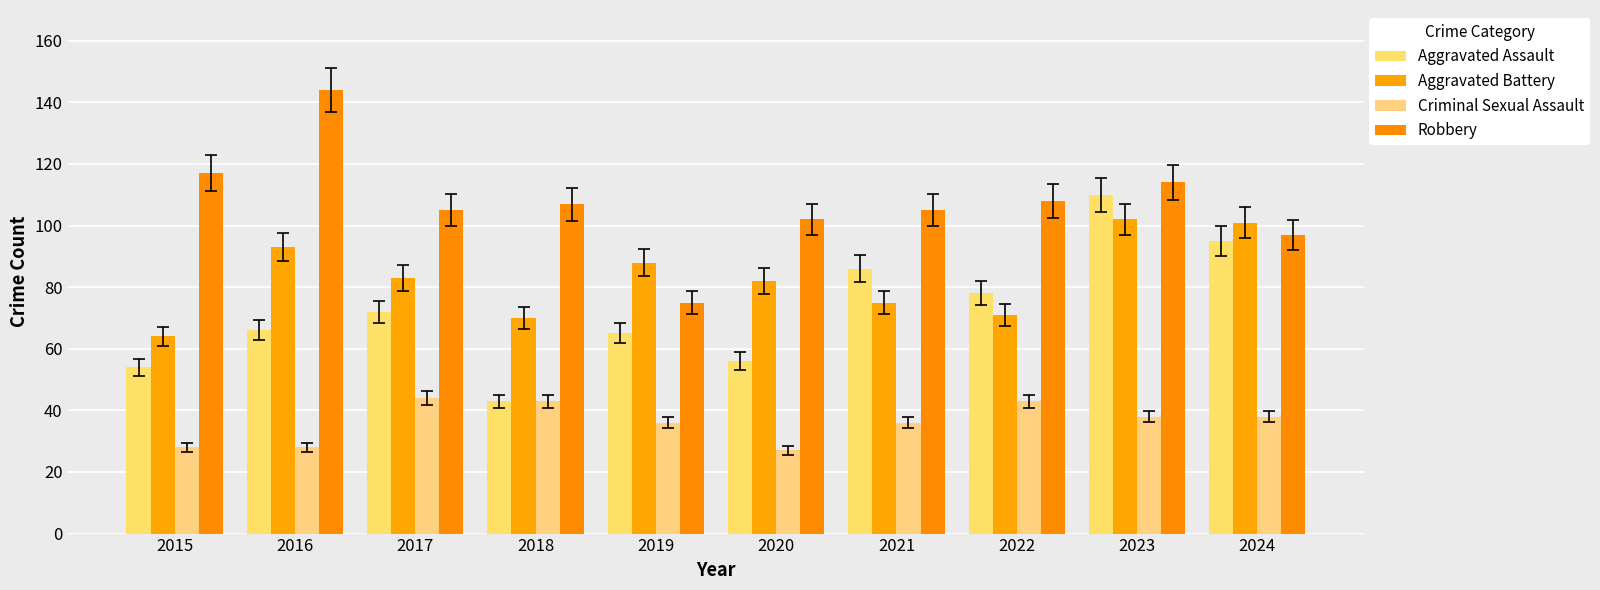

Which category has the lowest value across all series?

2020